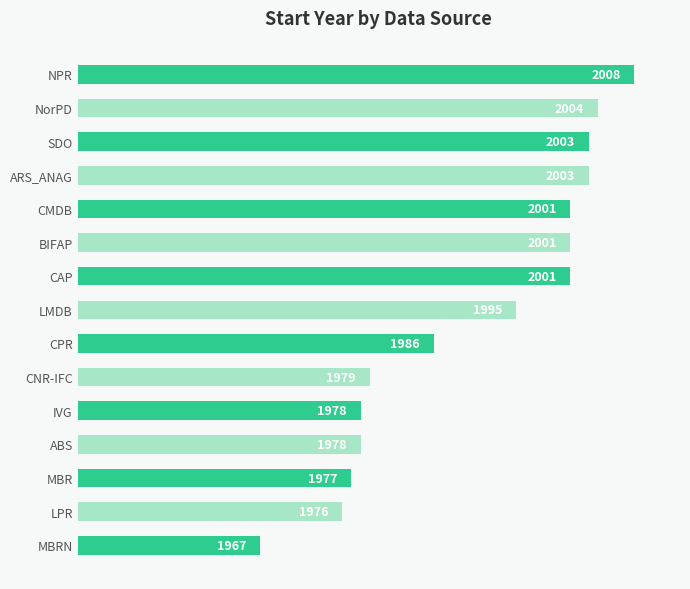

At which category does the chart reach its peak across all series?

NPR